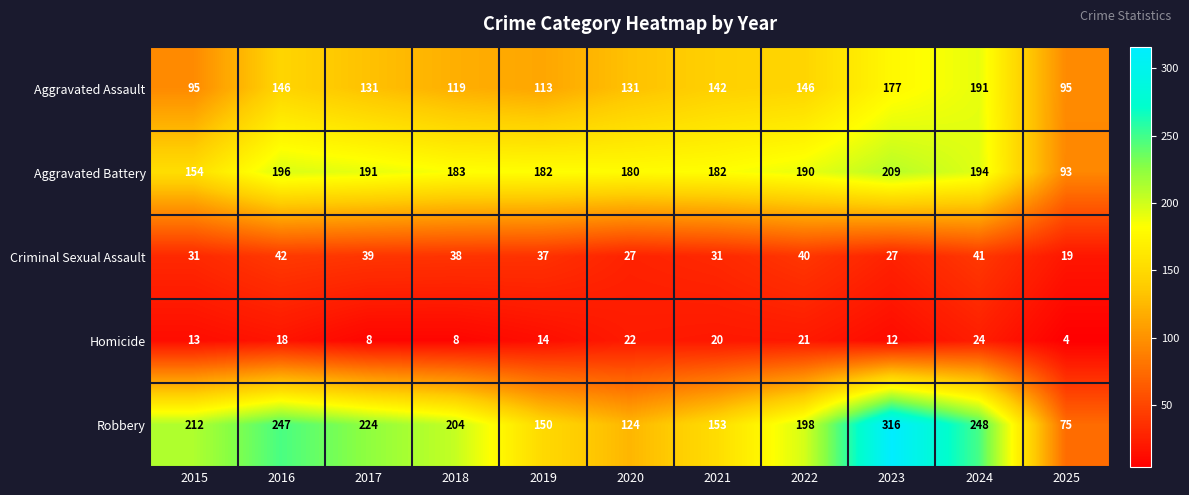

What is the spread (max minus min) of values at 2022?

177